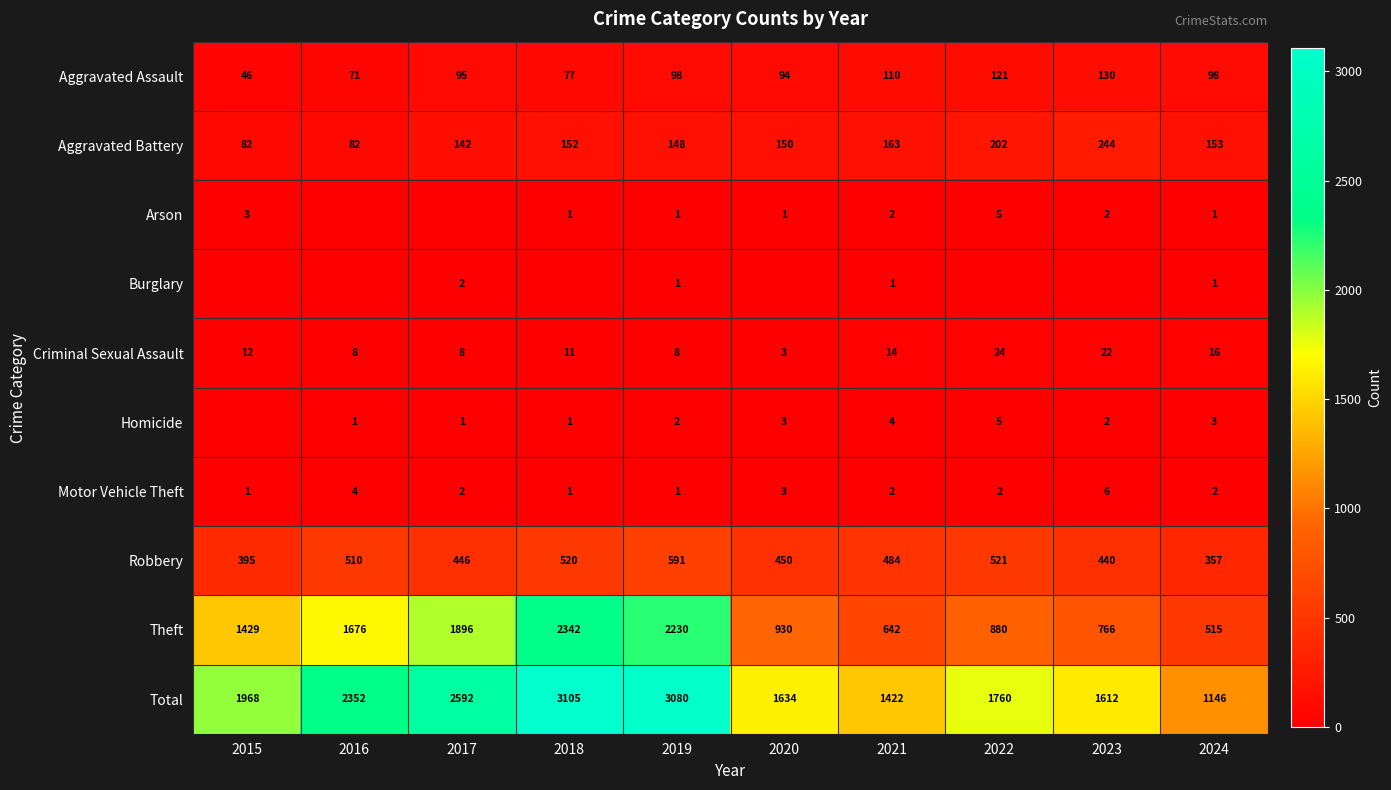

What is the difference between the Total values at 2019 and 2020?

1446